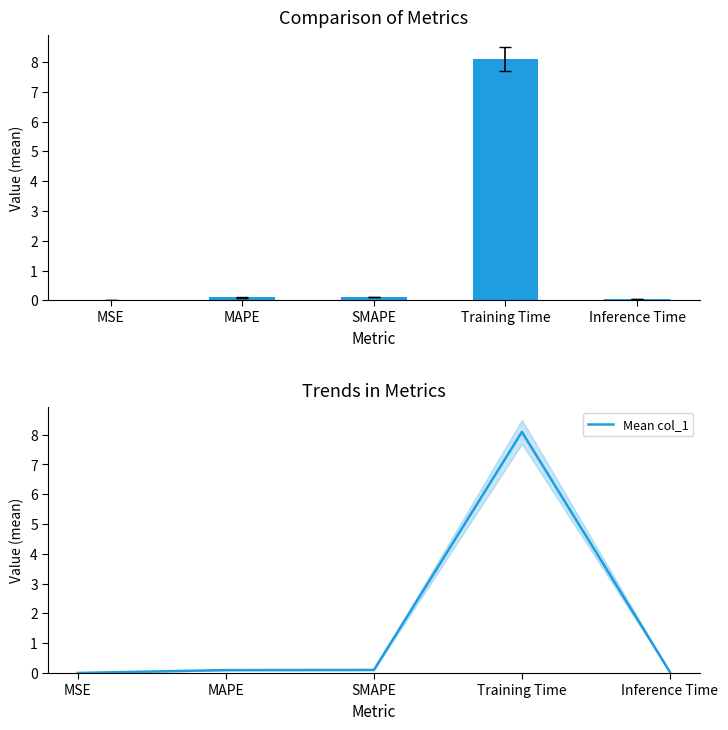

Which series has the largest total across all categories?

col_1